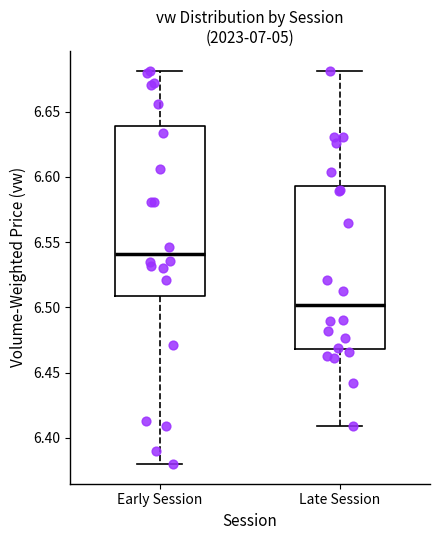

Comparing the boxes themselves (not the whiskers), which one is the tallest?

Early Session